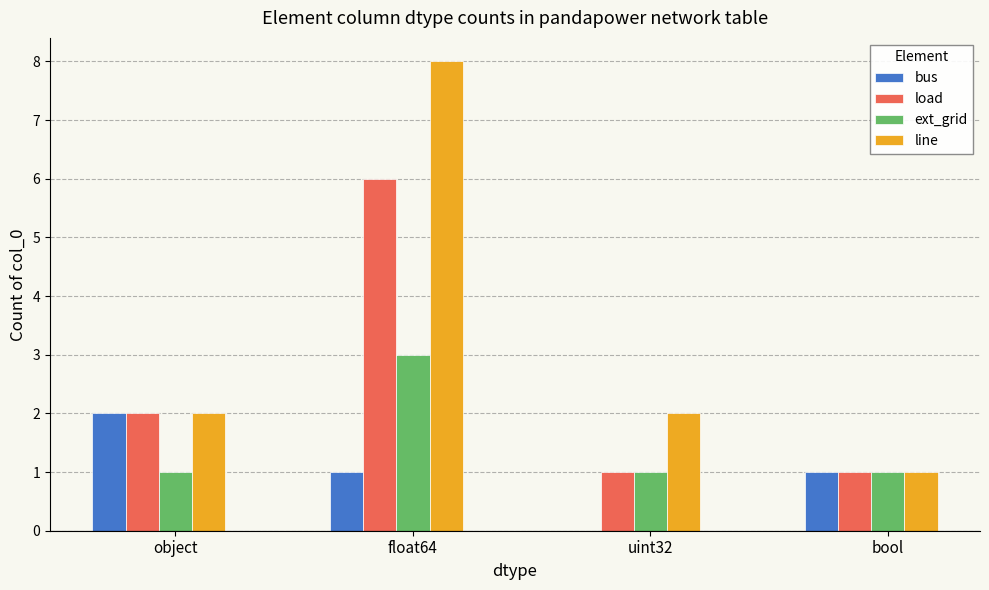

Which series changed the most between object and float64?

line